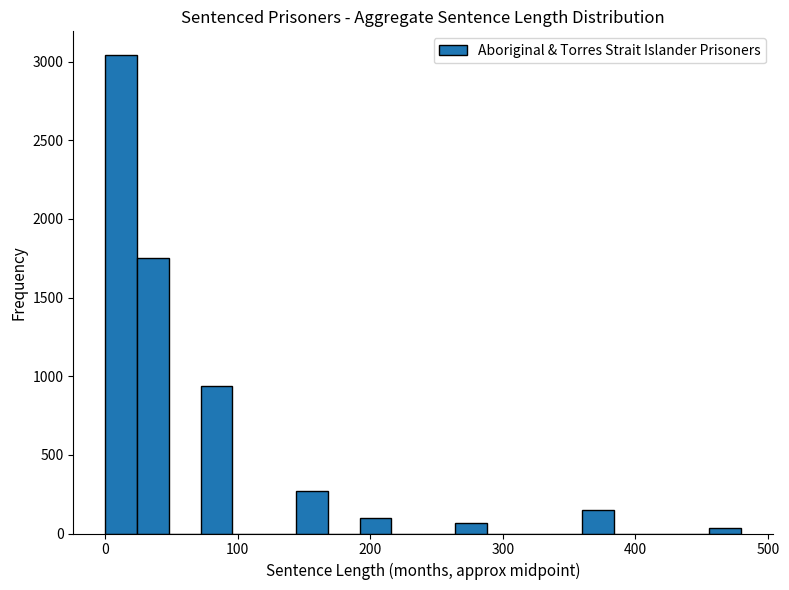

Around what value on the x-axis is the tallest bar? Give the approximate position of its centre, as read against the axis.

10